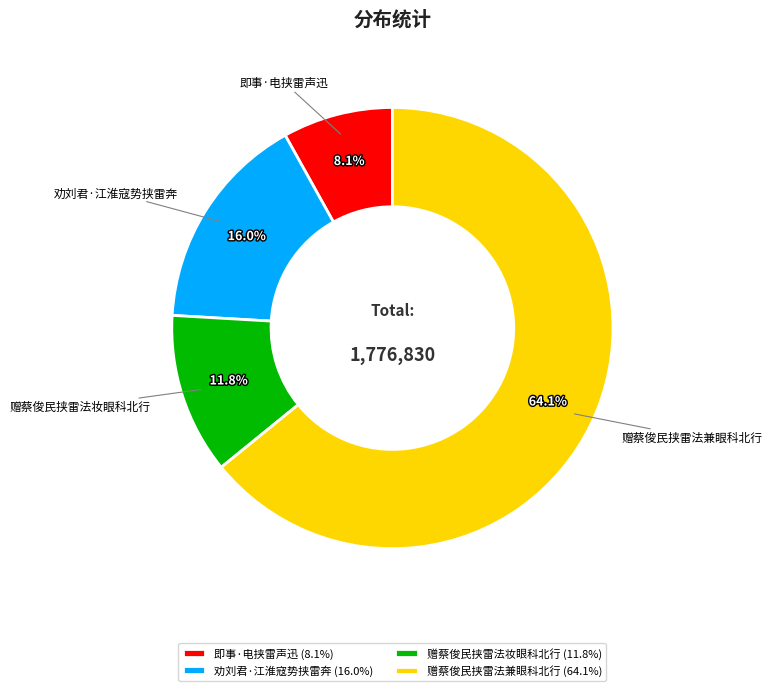

The 赠蔡俊民挟雷法妆眼科北行 slice represents 12% of the pie. True or false?

True